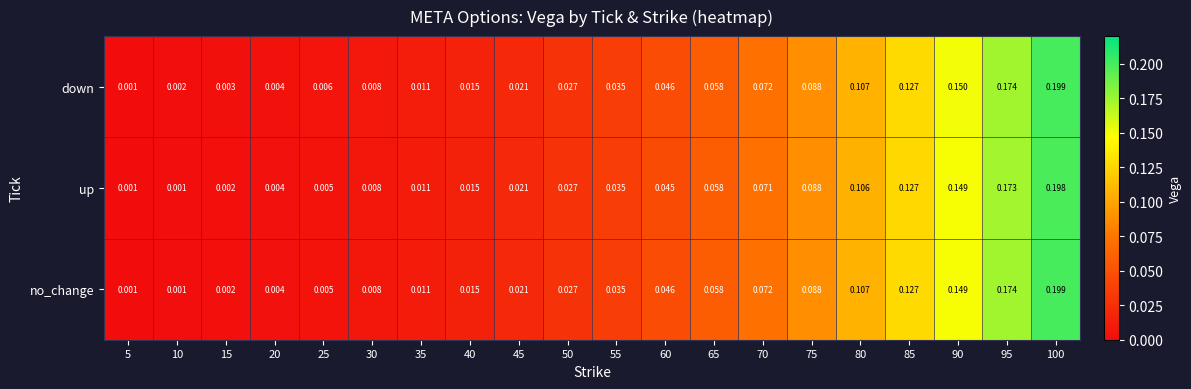

Which series has the largest total across all categories?

down